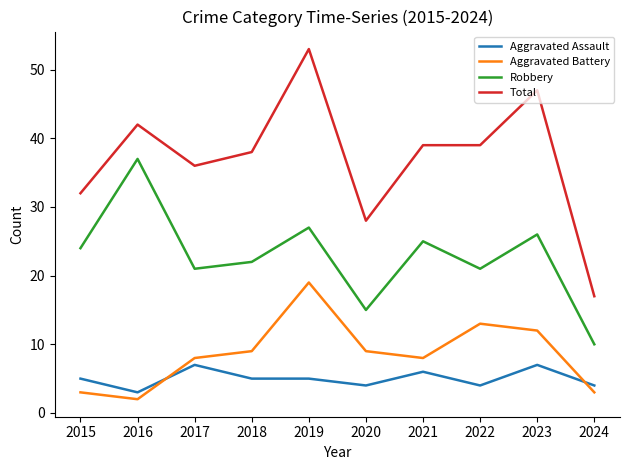

What is the difference between the highest and lowest values at 2016?

40